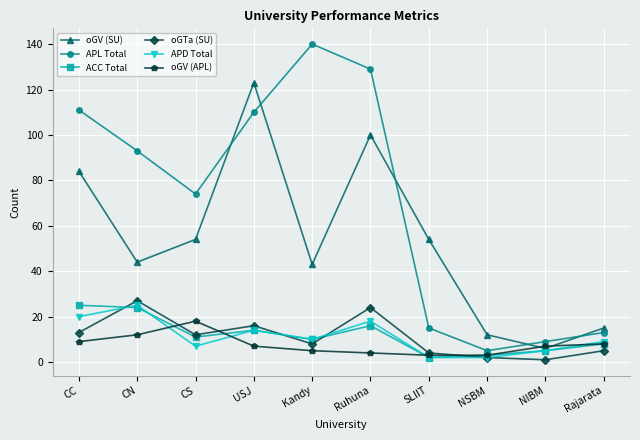

True or false: oGV (SU) and oGTa (SU) intersect in this chart.

False